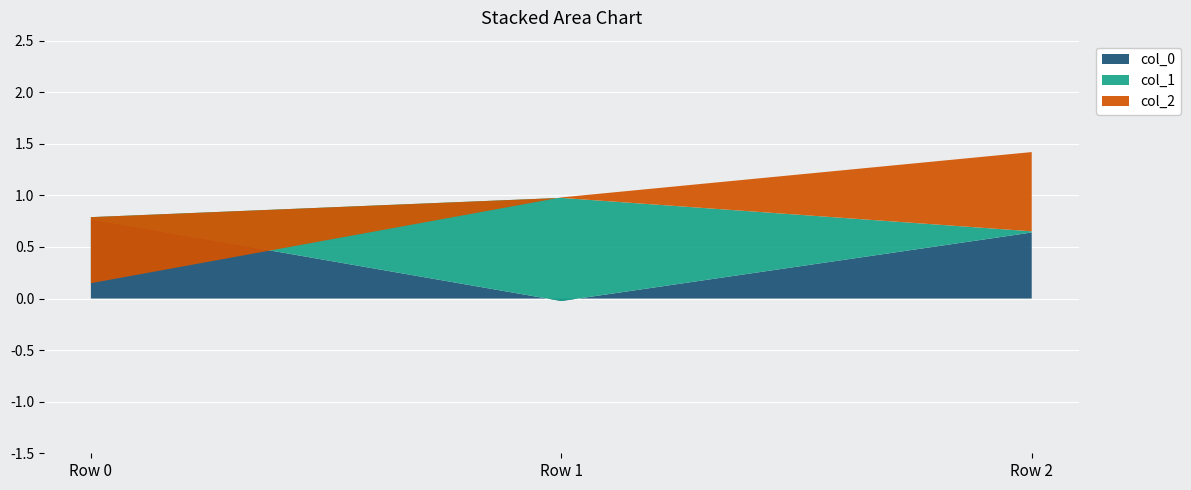

Reading left to right, extract all data points from this chart.

col_0: Row 0=0.8	Row 1=-0.0	Row 2=0.6
col_1: Row 0=0.0	Row 1=1.0	Row 2=0.0
col_2: Row 0=-0.6	Row 1=0.0	Row 2=0.8